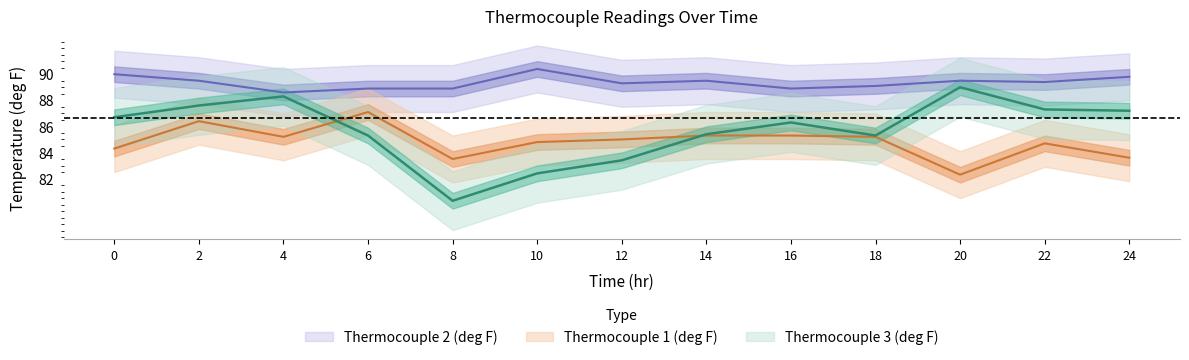

At 0, list the series in order from smallest to largest.

Thermocouple 1 (deg F), Thermocouple 3 (deg F), Thermocouple 2 (deg F)